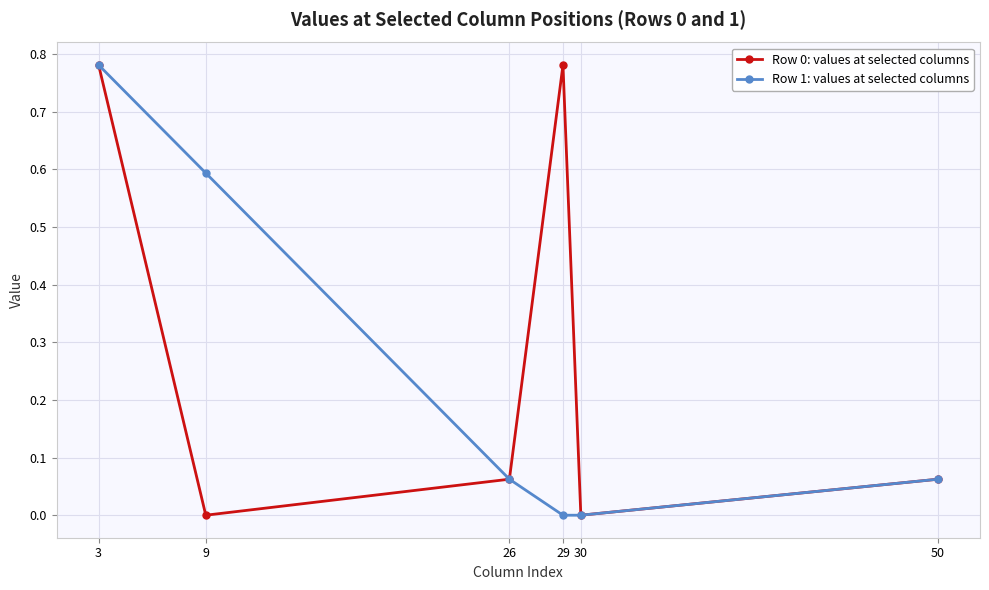

True or false: Row 0: values at selected columns has a value of 0.0 at 26.

False